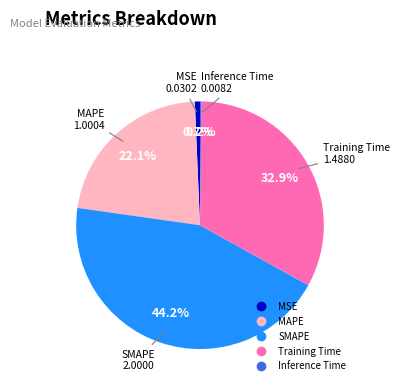

Is there a majority slice in this chart?

No